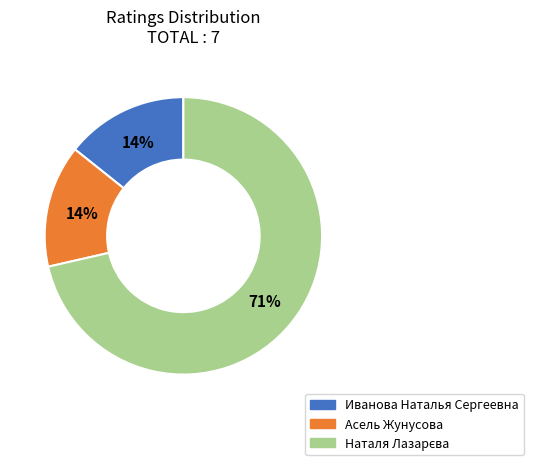

What percentage is the Иванова Наталья Сергеевна slice, to the nearest percent?

14%